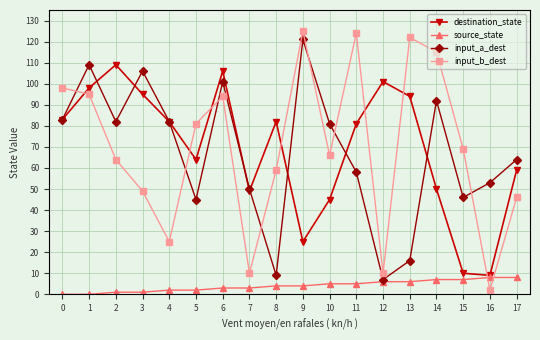

The value of destination_state at 14 is 50. True or false?

True